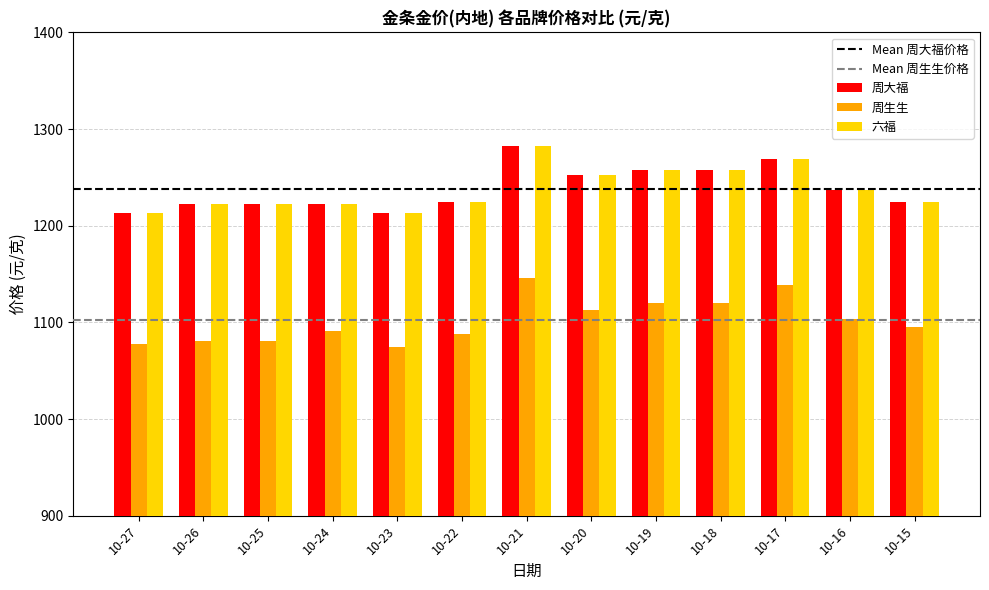

What is the value of the 周生生 bar at the 6th from the left?

1088